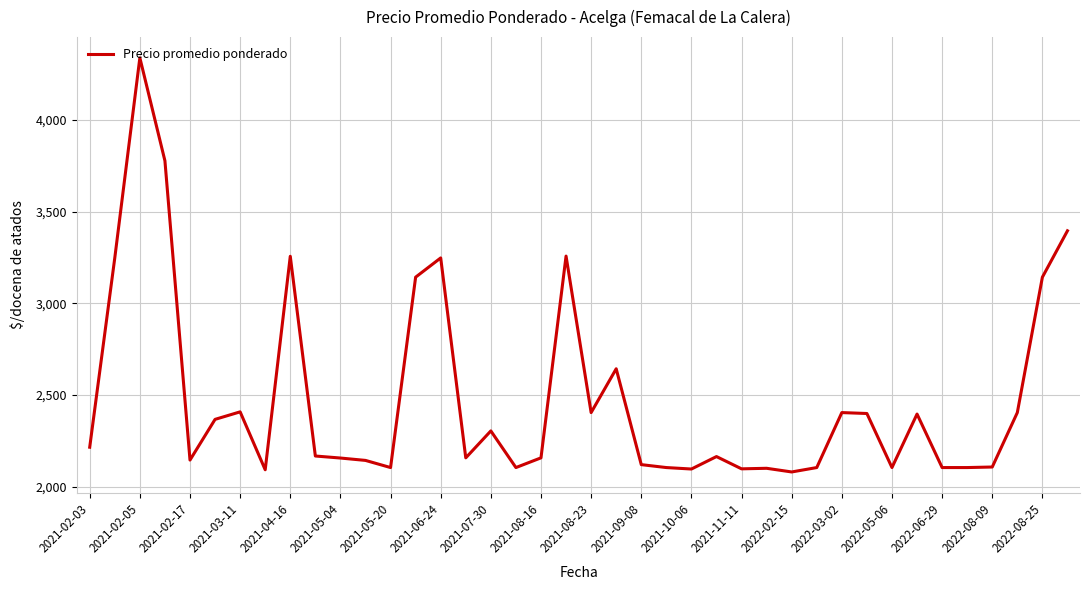

What is the difference between the maximum and minimum values?

2260